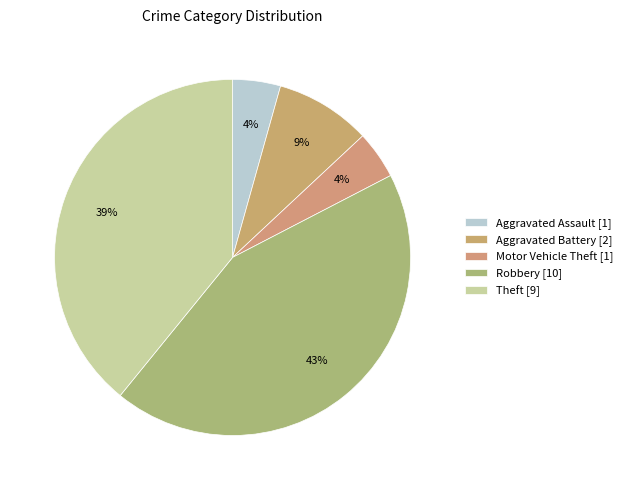

To the nearest percent, what portion does Robbery represent?

43%